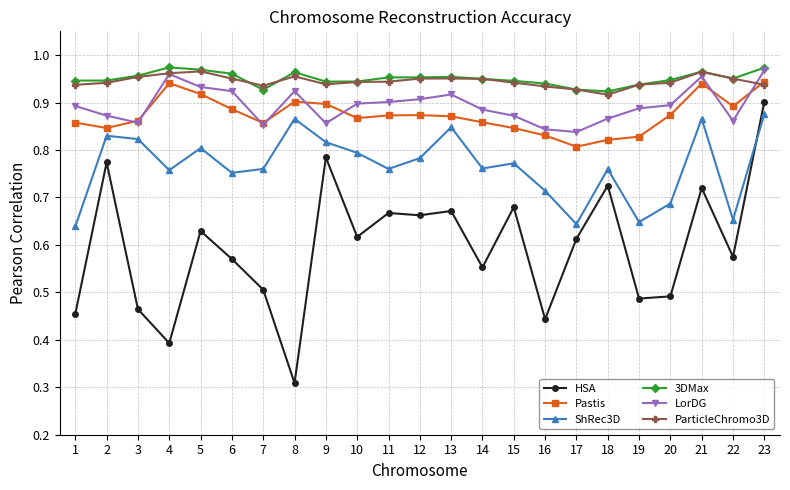

Which category has the highest value in the HSA series?

23